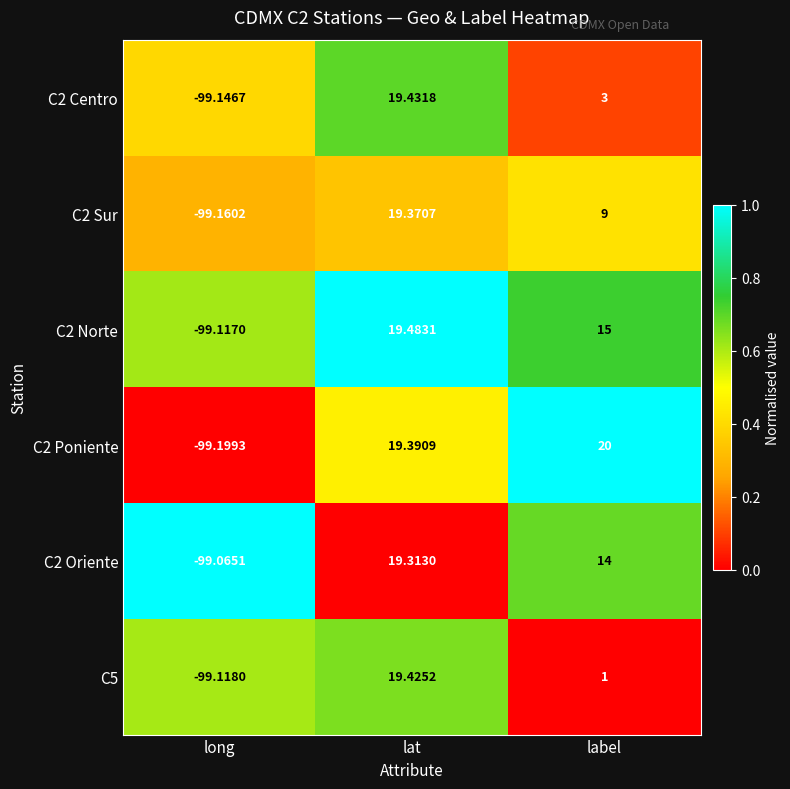

Is the value of C5 at long greater than the value of C2 Sur at label?

No